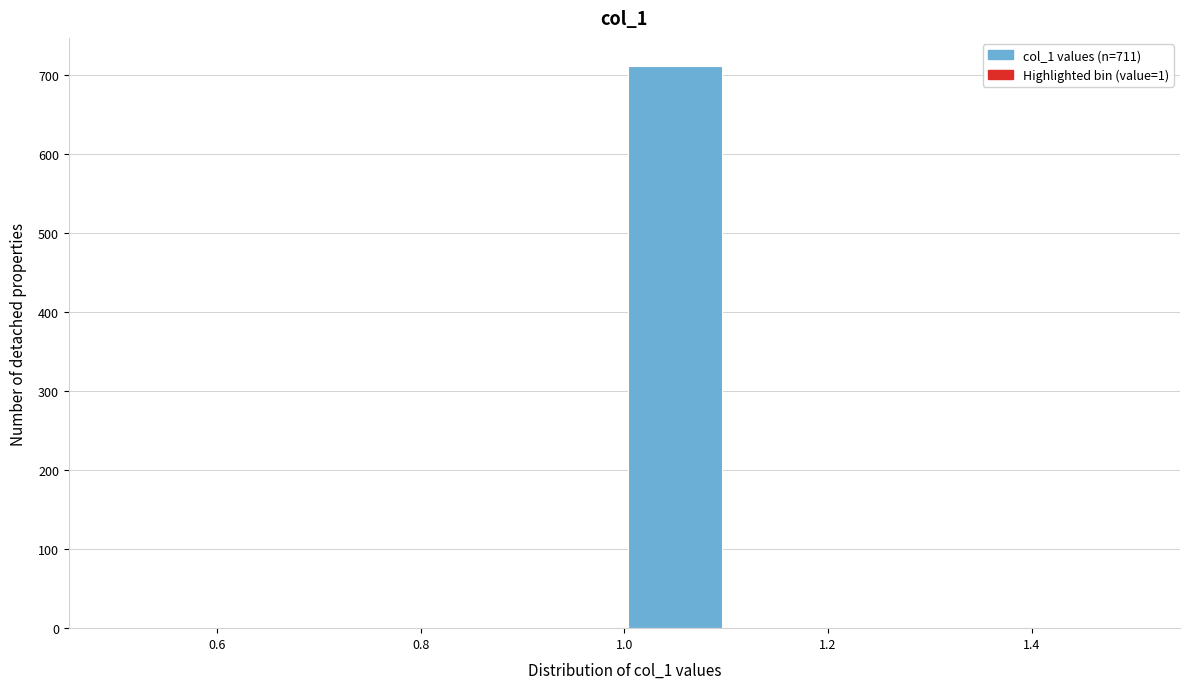

Which range on the x-axis has the tallest bar?

1.0 to 1.1